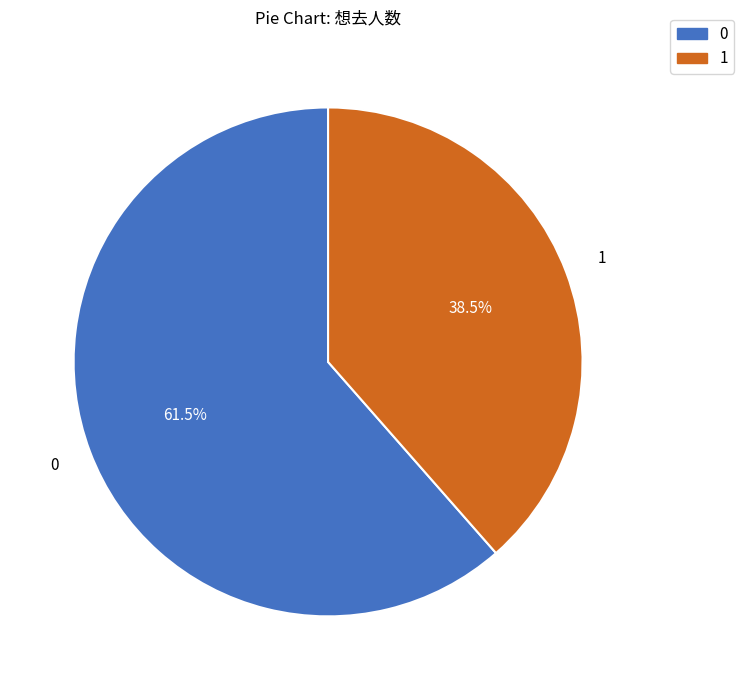

Is there any slice that represents more than half of the pie?

Yes